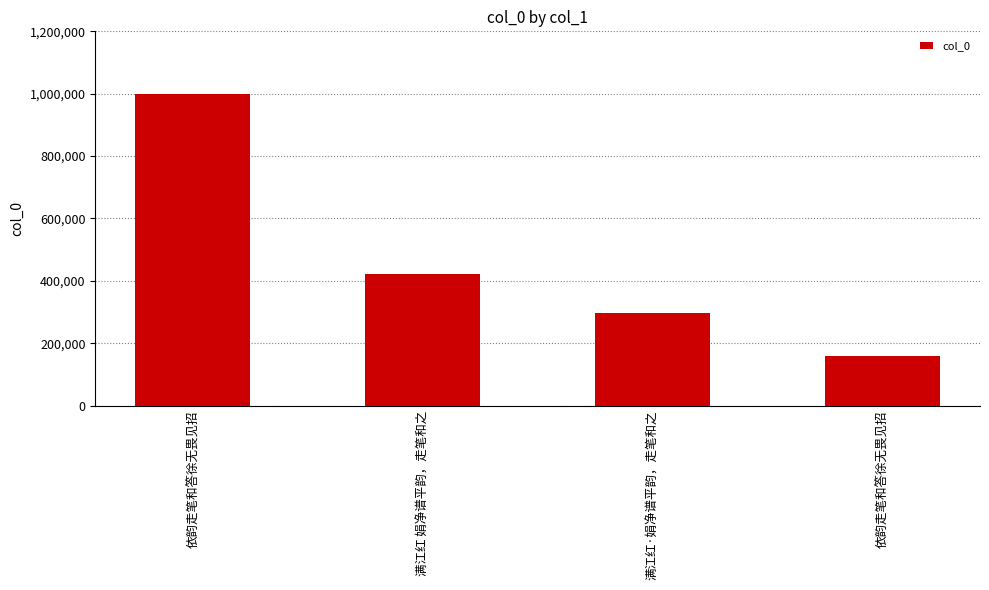

Is it true that the value at 依韵走笔和答徐无畏见招 is 158550?

True